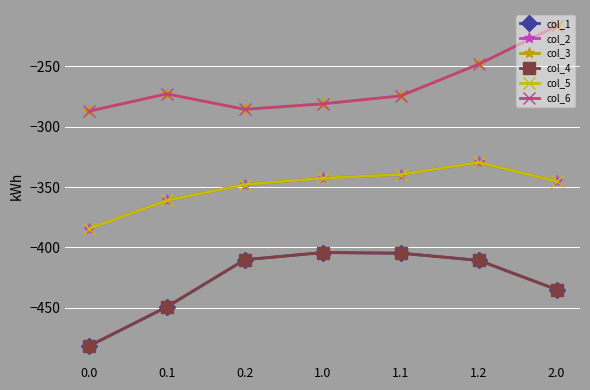

Does the chart have visible grid lines?

Yes